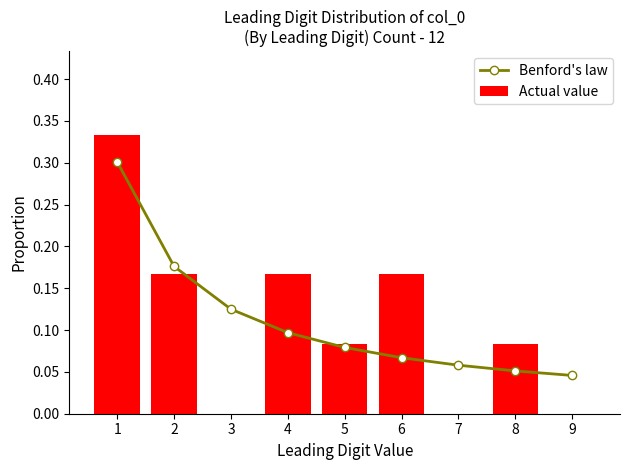

List the labels in order of Benford's law value, smallest first.

9, 8, 7, 6, 5, 4, 3, 2, 1